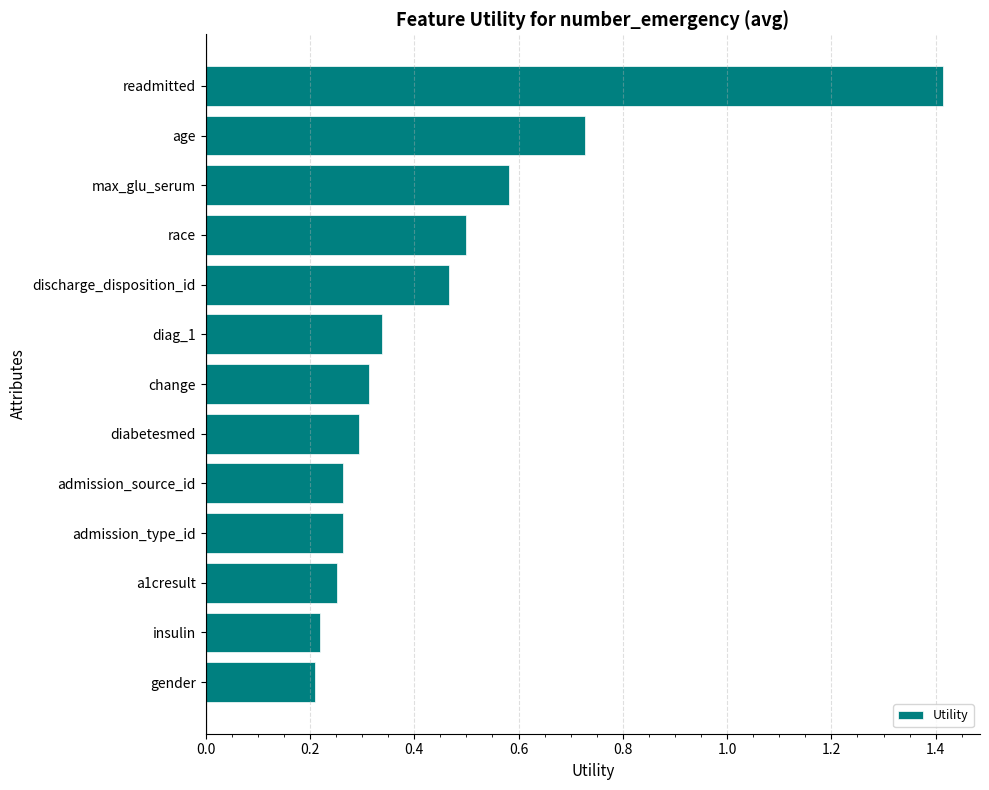

True or false: the data shows 0.1 at a1cresult.

False